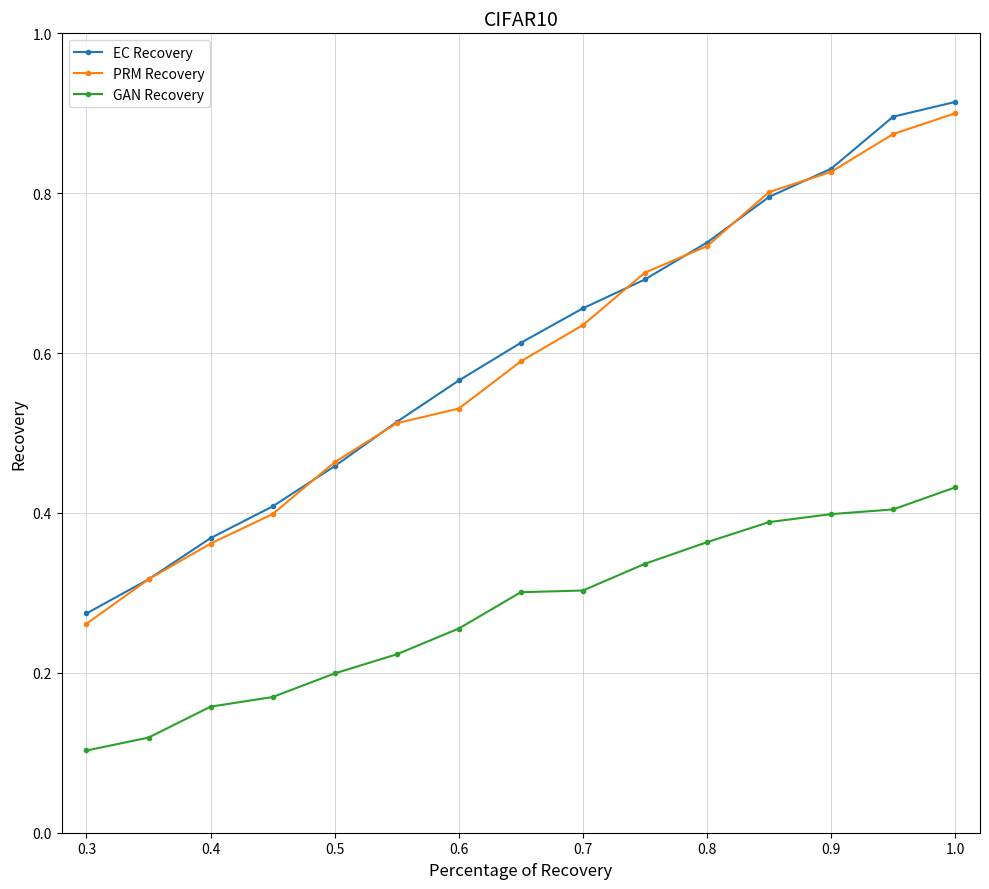

True or false: EC Recovery has more than 1 interior local peaks.

False